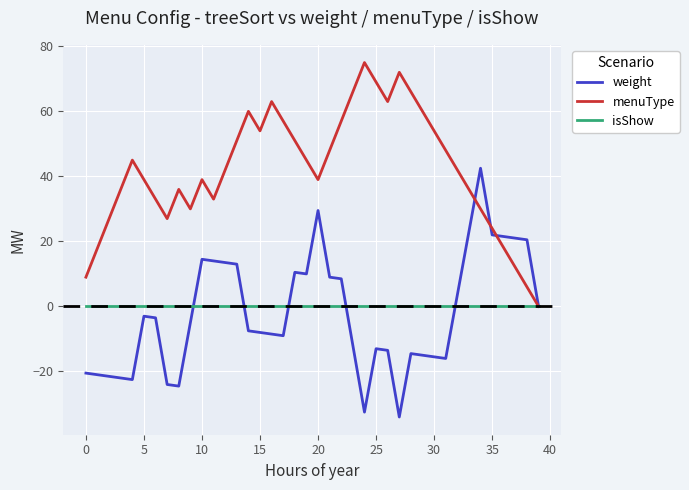

What is the maximum value shown in the chart?

75.0